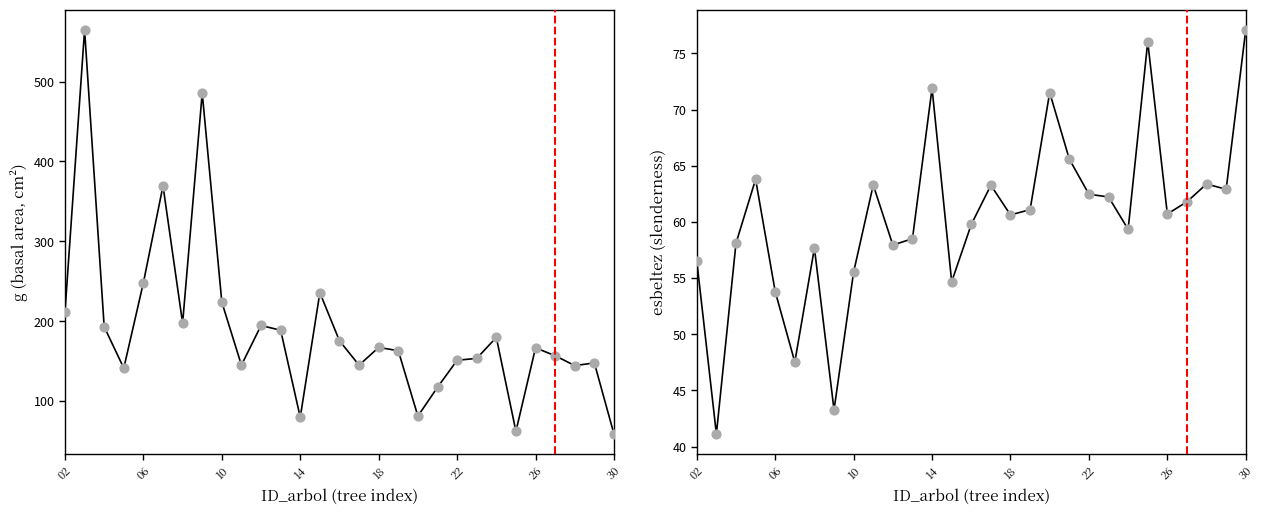

Which series reaches the maximum Y coordinate?

g